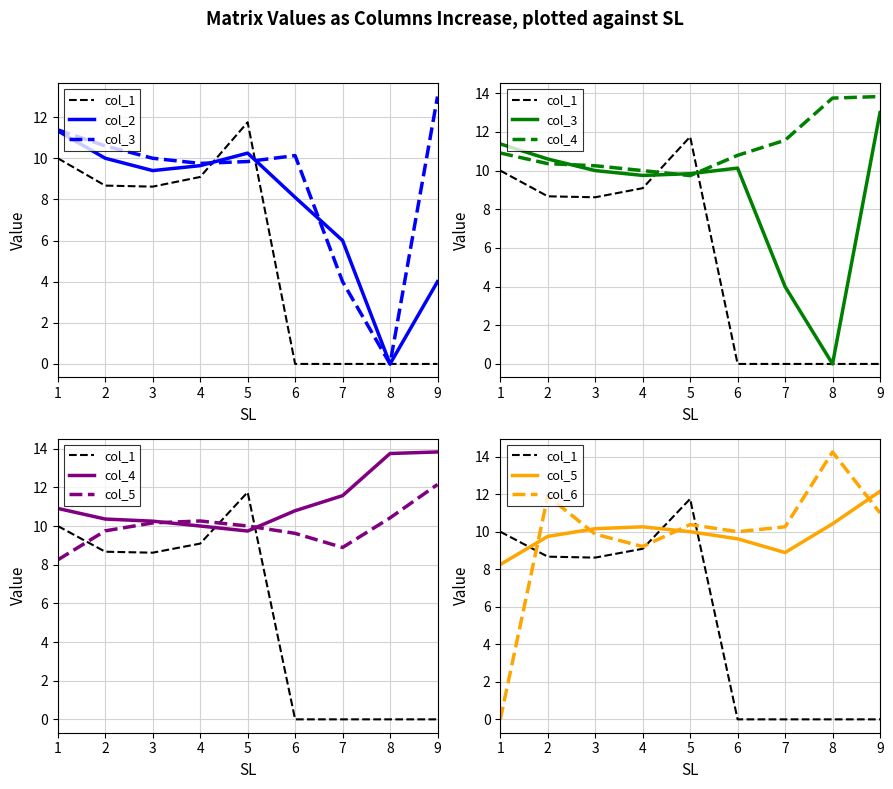

At which category is the sum across all series the highest?

5